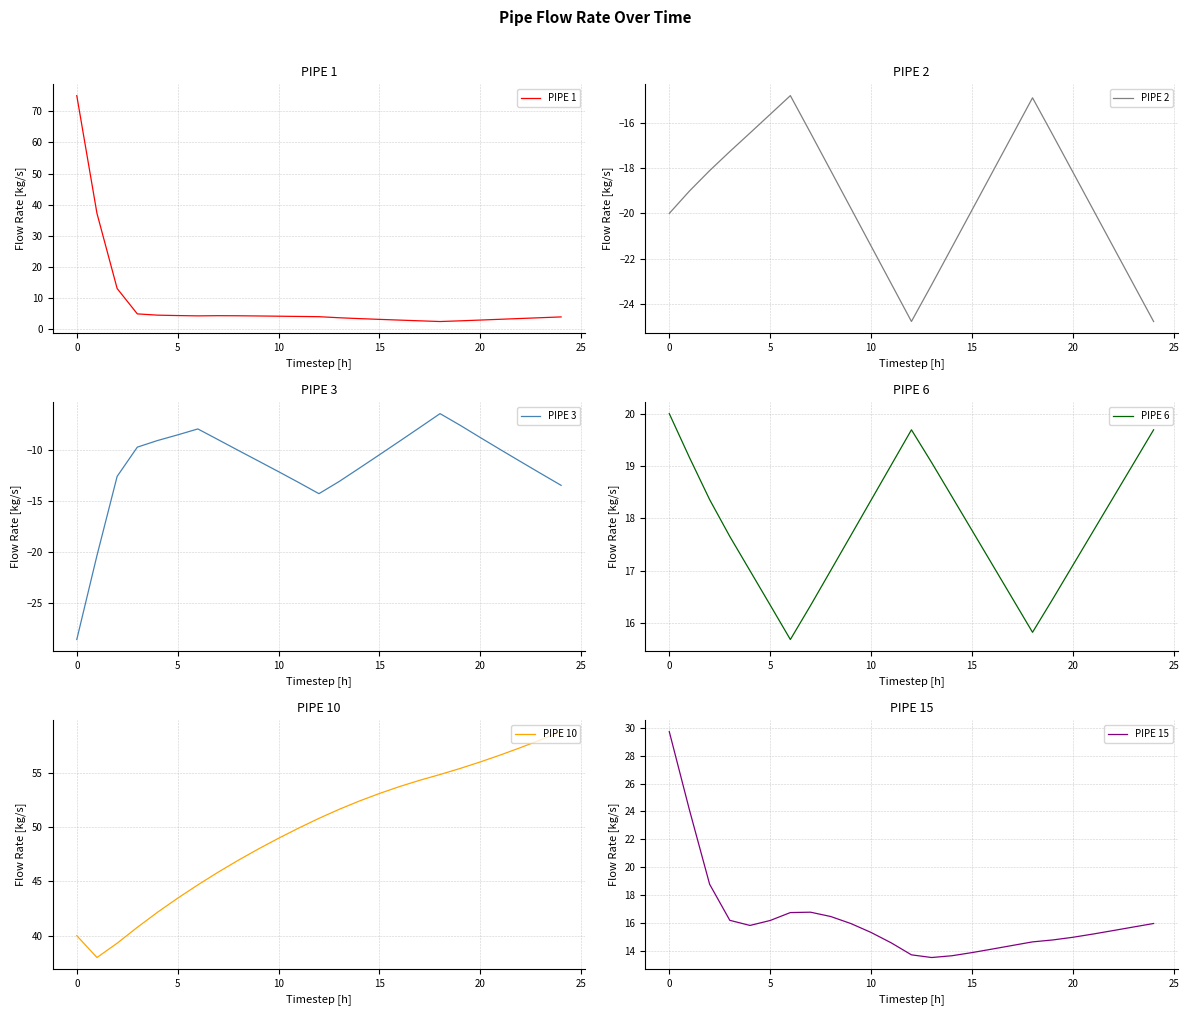

What is the label of the 23rd point from the left?

22